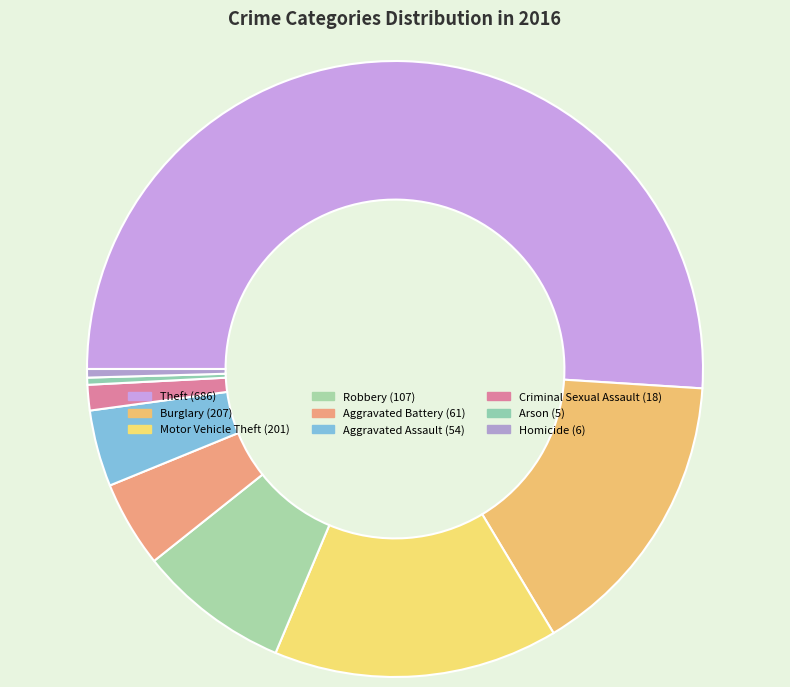

True or false: Aggravated Battery accounts for 5% of the total.

True